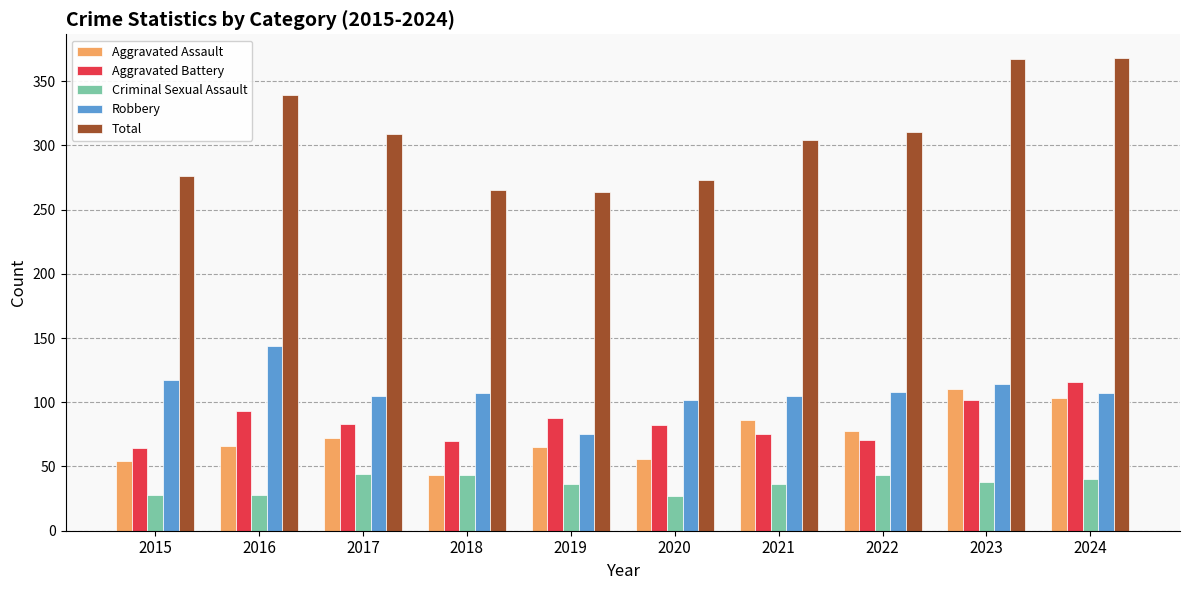

Does the chart contain any negative values?

No